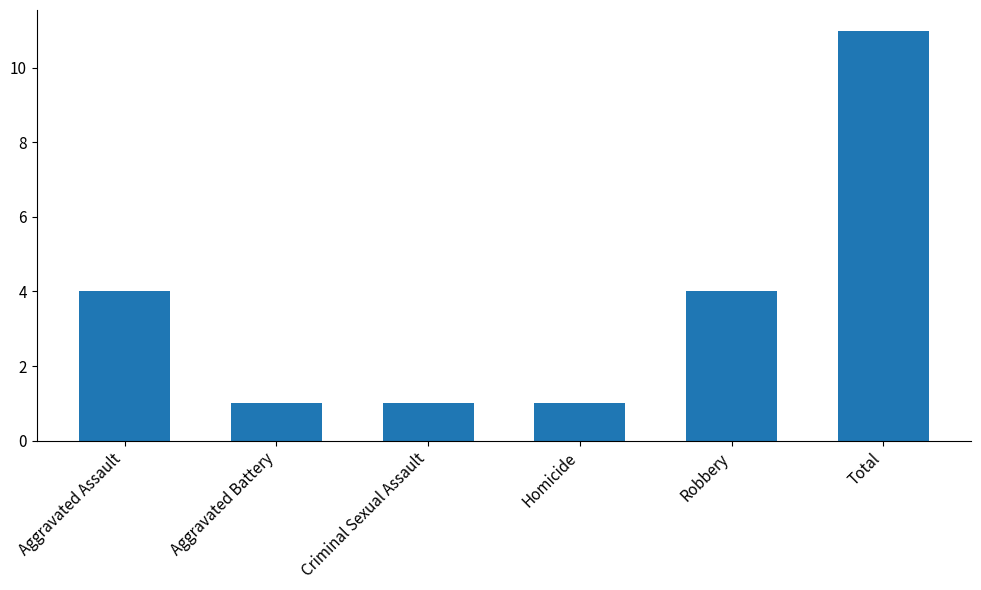

Reading right to left, transcribe all the data shown in this chart.

11	4	1	1	1	4